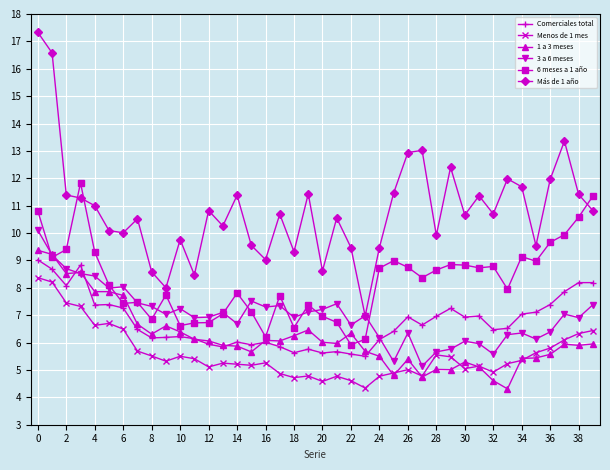

What is the average value of the 3 a 6 meses series?

7.0